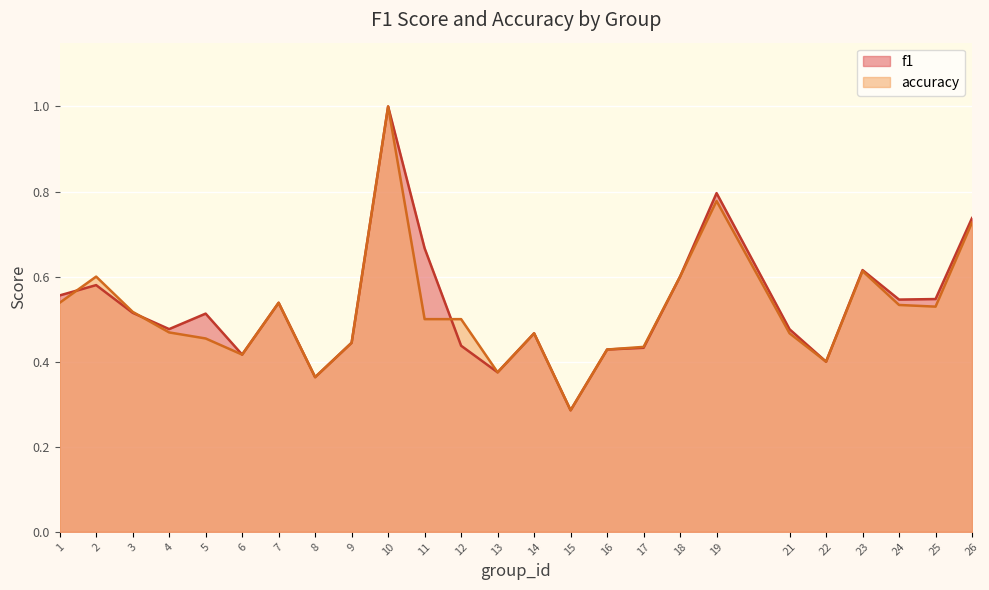

How many lines are shown in the chart?

2